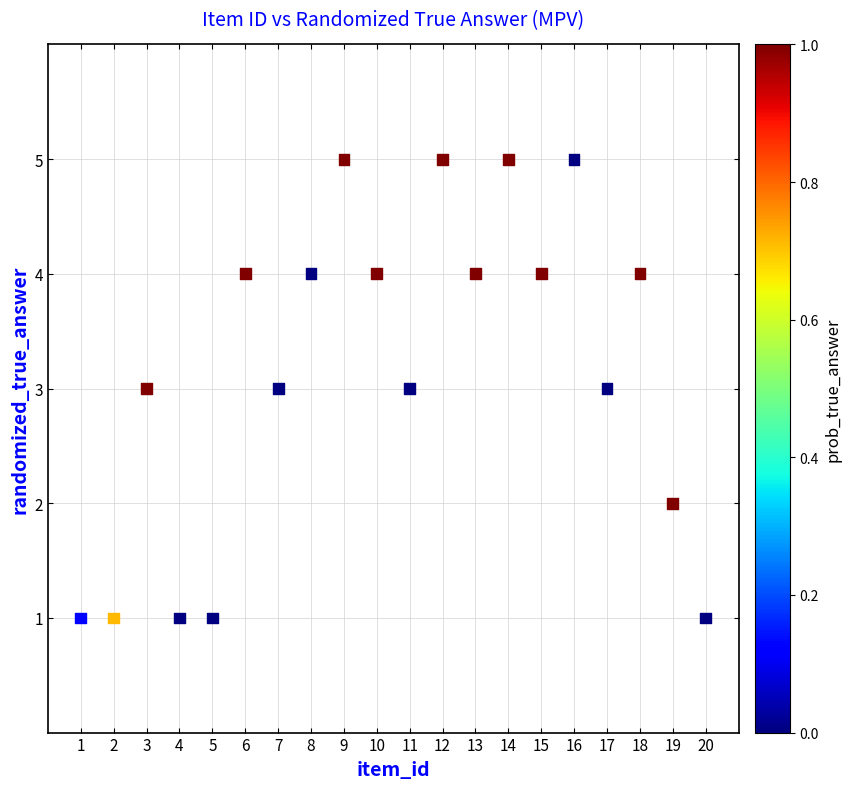

What is the range of Y values (max minus min)?

4